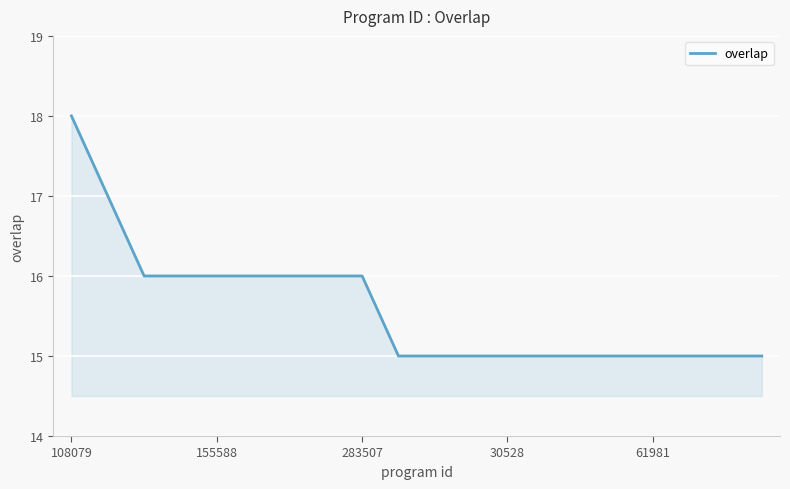

What is the minimum value shown in the chart?

15